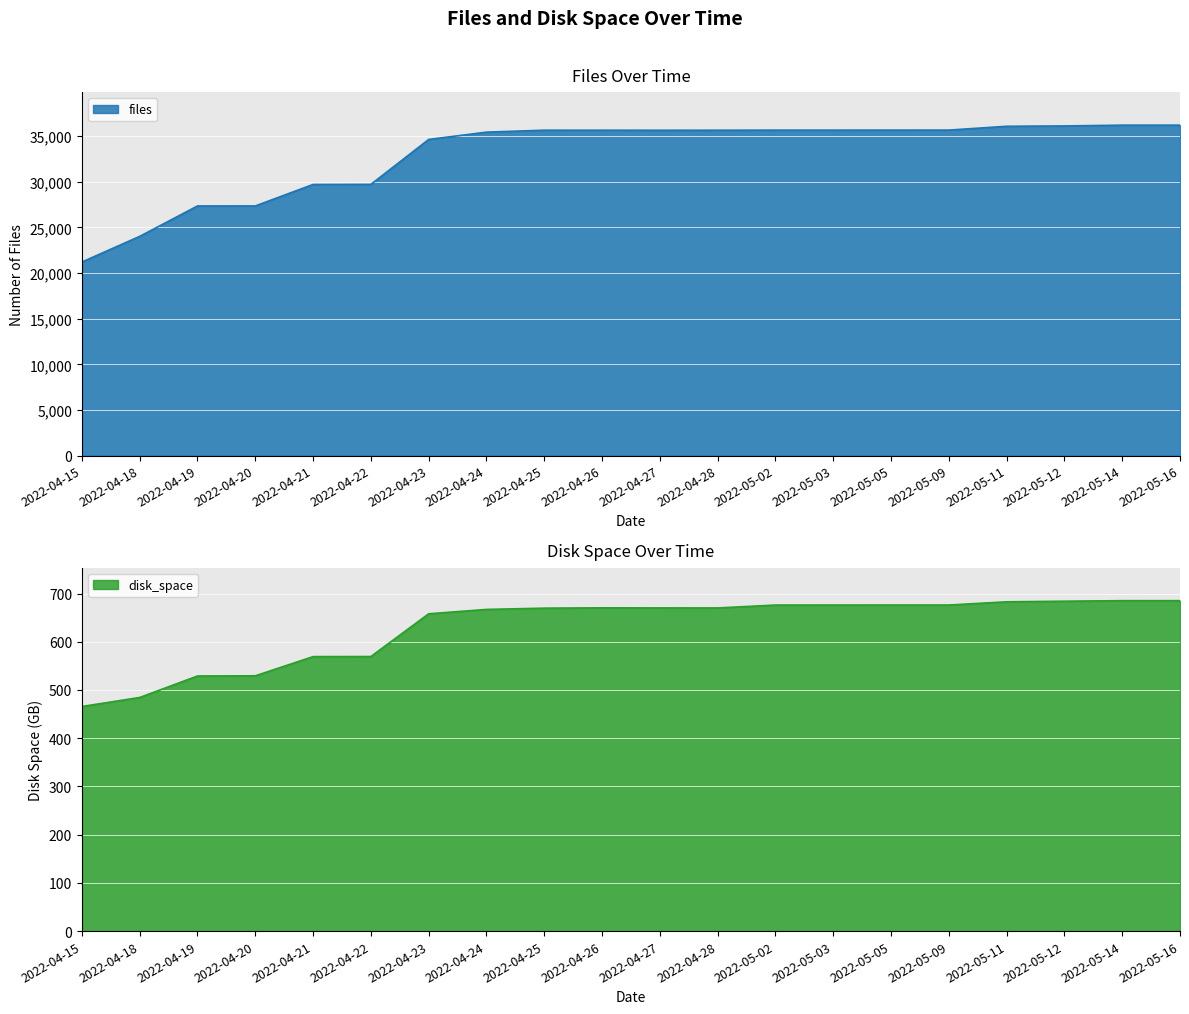

Where is the first local minimum for files?

2022-04-27